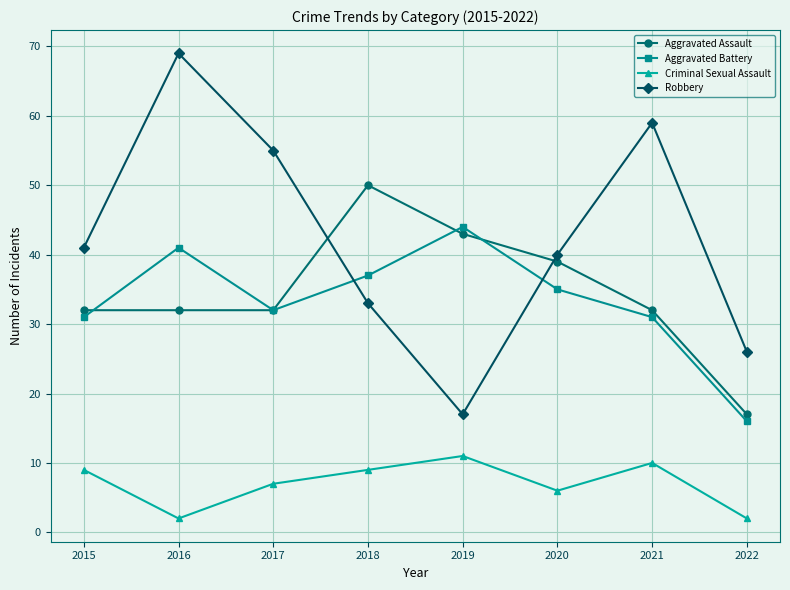

Rank the series at 2016 from highest to lowest value.

Robbery, Aggravated Battery, Aggravated Assault, Criminal Sexual Assault